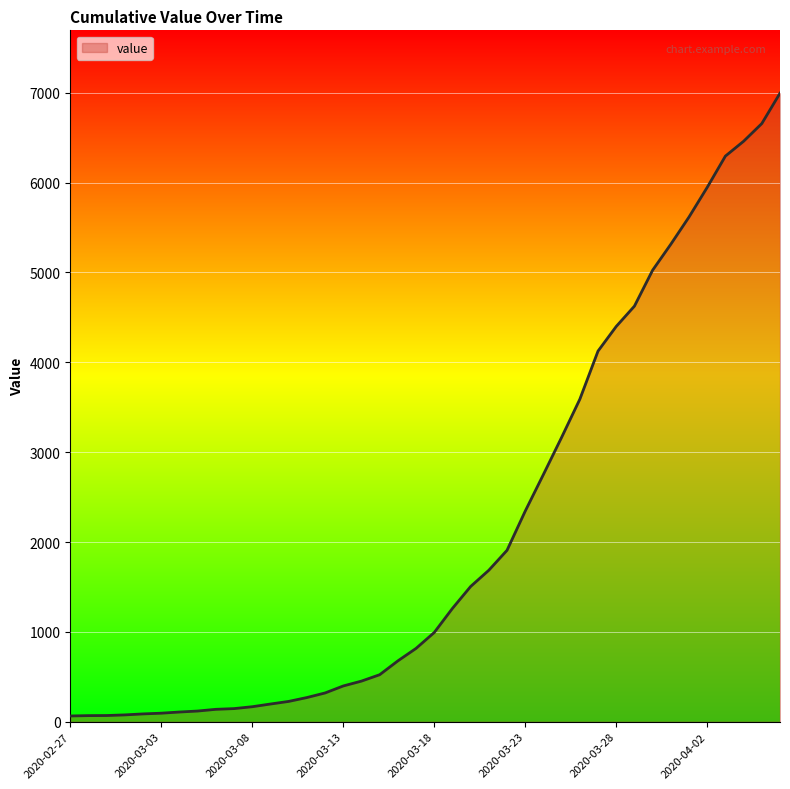

What is the maximum value shown in the chart?

6995